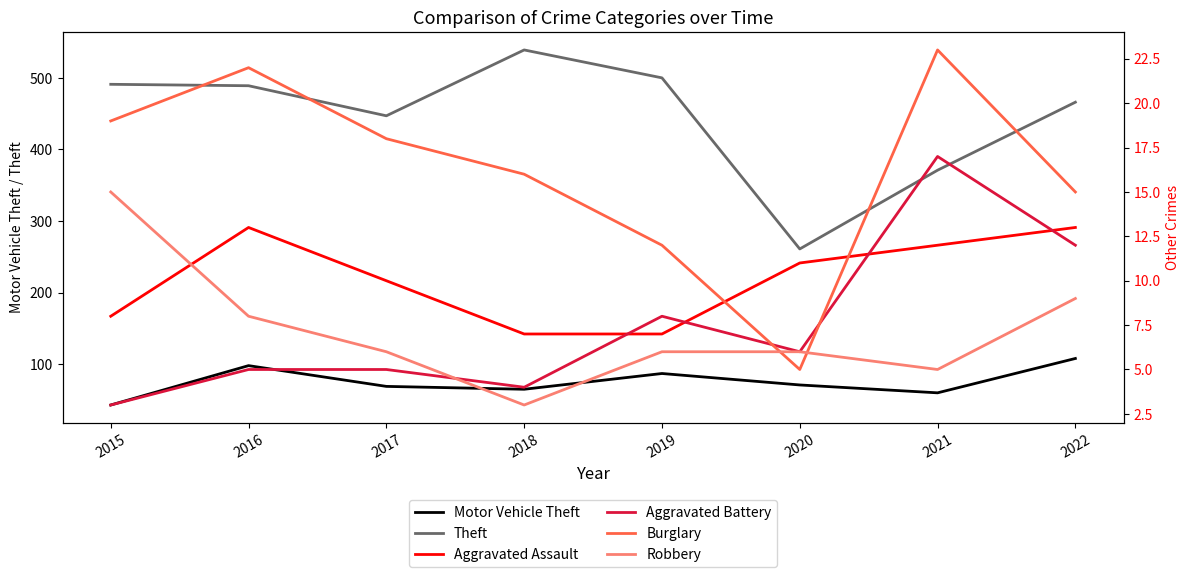

What are all the series names shown in the legend?

Motor Vehicle Theft, Theft, Aggravated Assault, Aggravated Battery, Burglary, Robbery